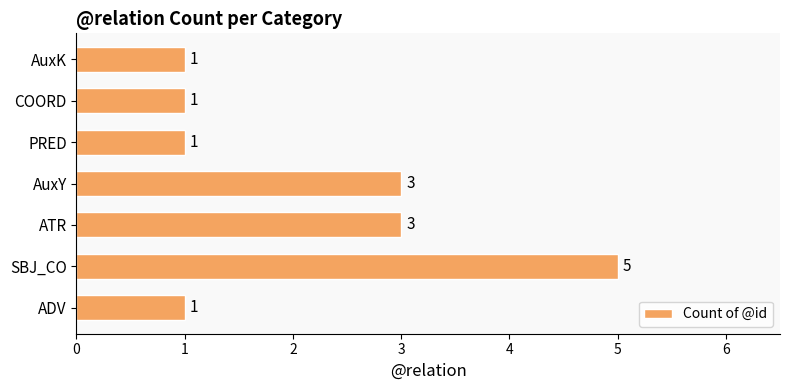

What value does the data have at ATR?

3